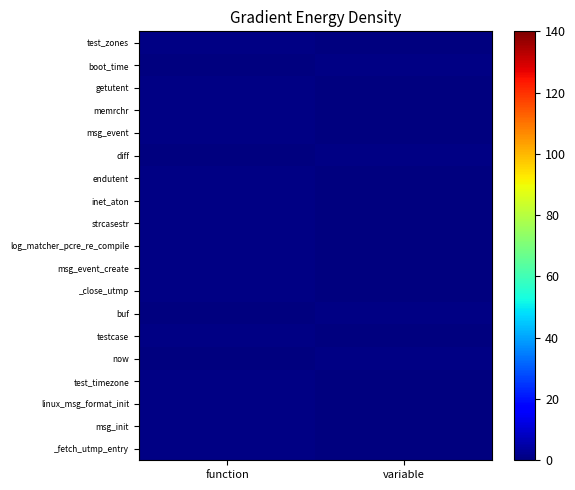

What is the difference between the highest and lowest values at variable?

1